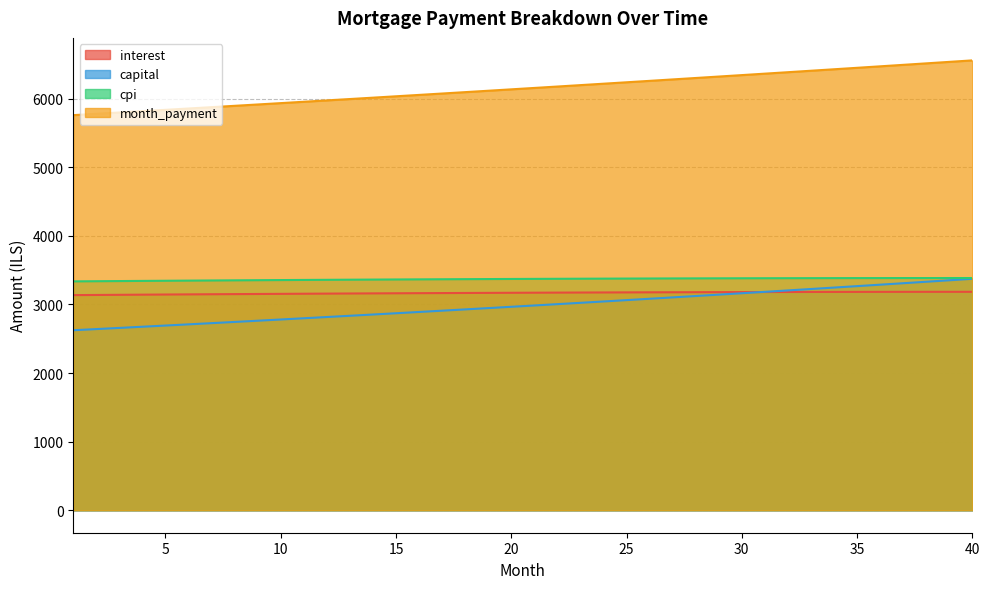

True or false: capital has a value of 4192.1 at 10.

False